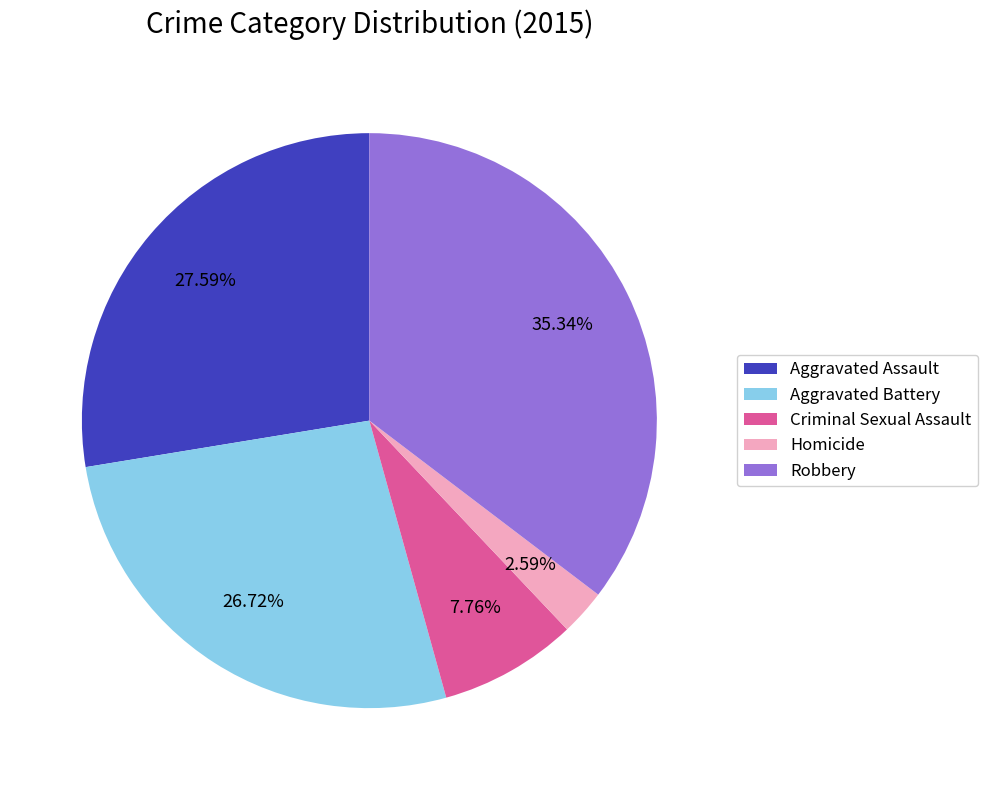

What percentage is the Aggravated Battery slice, to the nearest percent?

27%